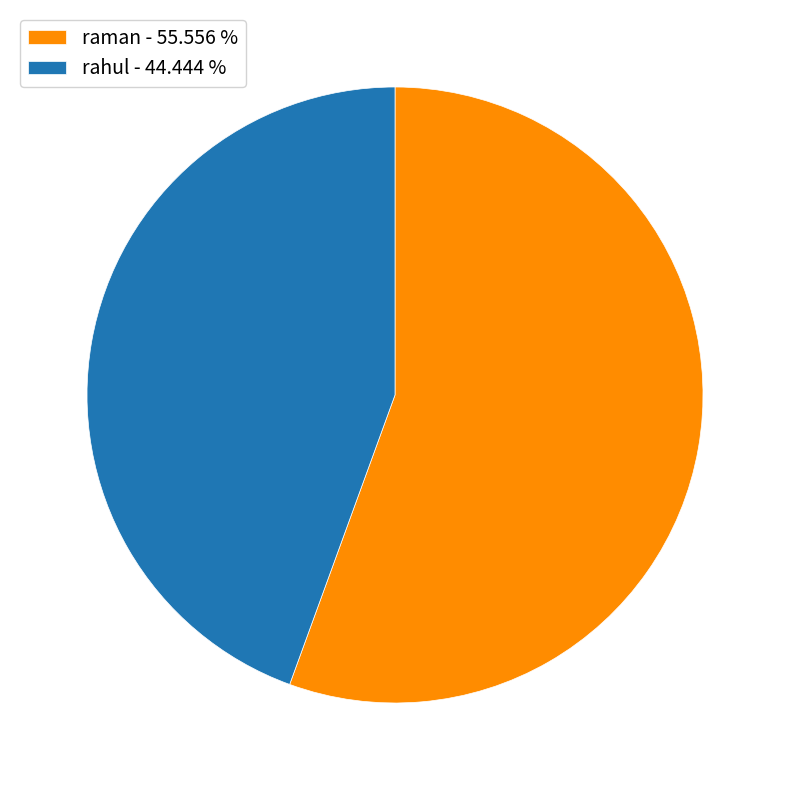

Rank the categories by value from highest to lowest.

raman, rahul